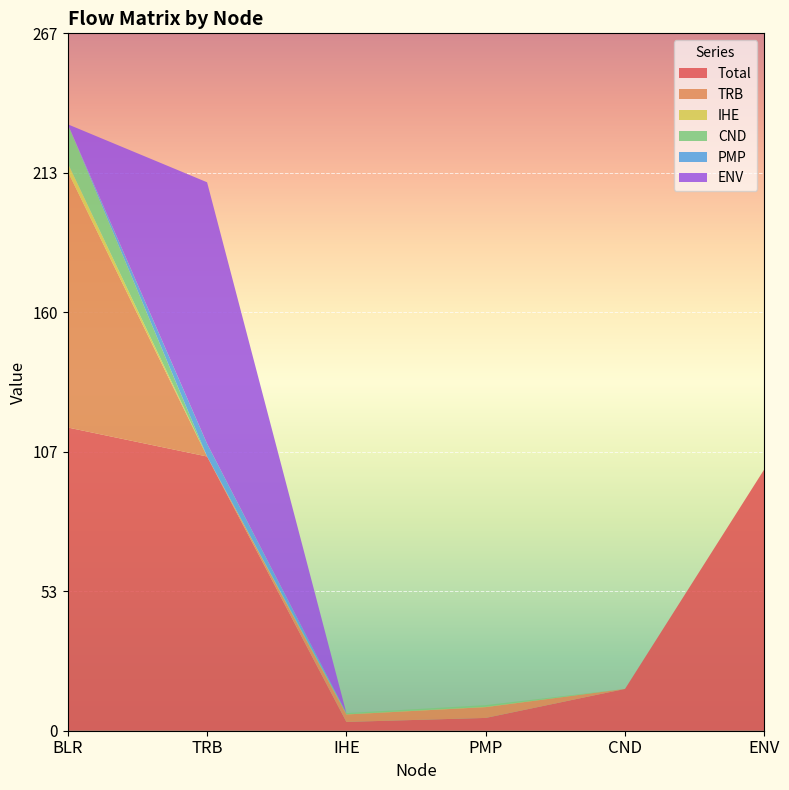

Reading left to right, extract all data points from this chart.

Total: 116.0	104.9	3.4	4.9	16.0	100.0
TRB: 97.9	0.0	2.8	4.1	0.0	0.0
IHE: 3.1	0.0	0.1	0.1	0.0	0.0
CND: 14.9	0.0	0.4	0.6	0.0	0.0
PMP: 0.0	4.9	0.0	0.0	0.0	0.0
ENV: 0.0	100.0	0.0	0.0	0.0	0.0